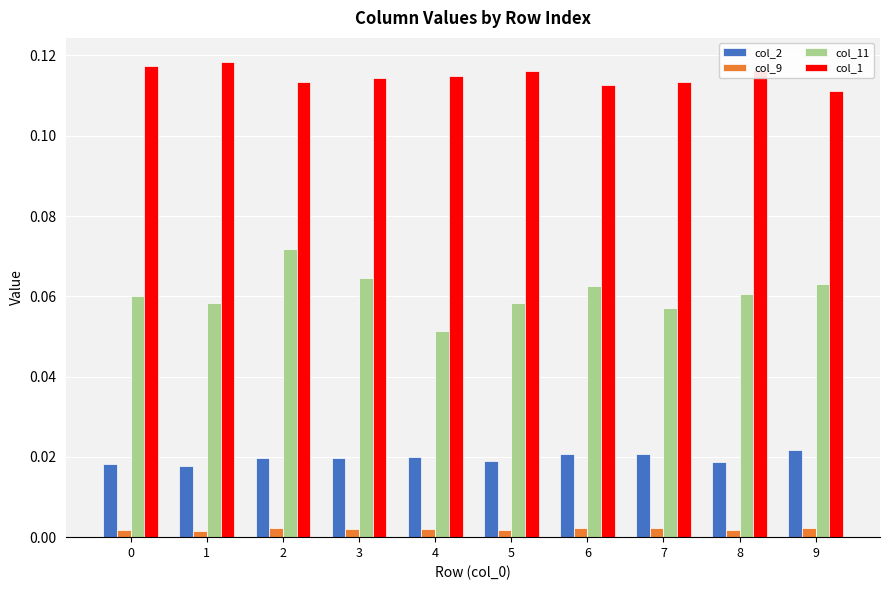

True or false: col_1 has a value of 0.2 at 6.

False